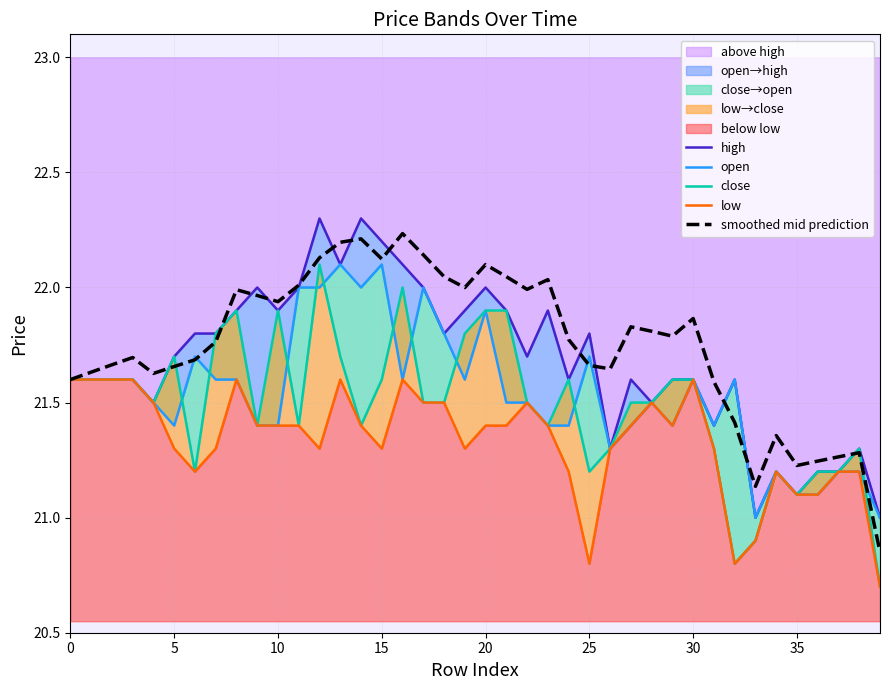

What is the sum of all high values?

867.2